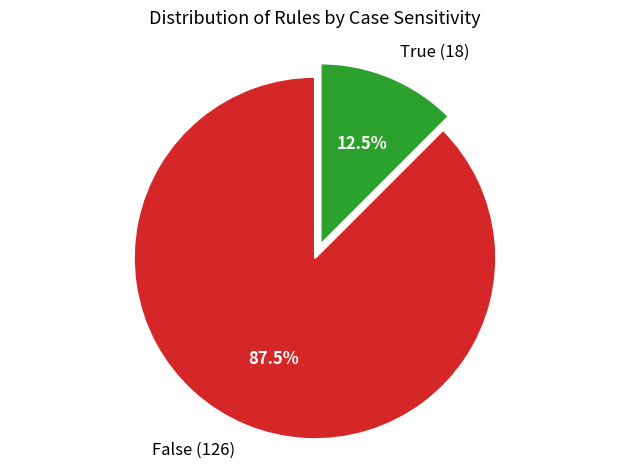

How much of the chart is everything except False?

12.5%